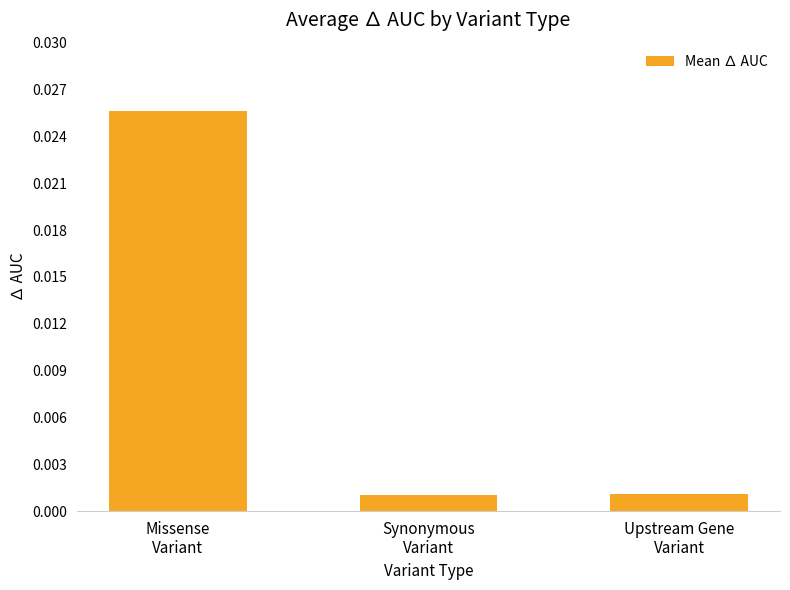

Does the chart contain any negative values?

No